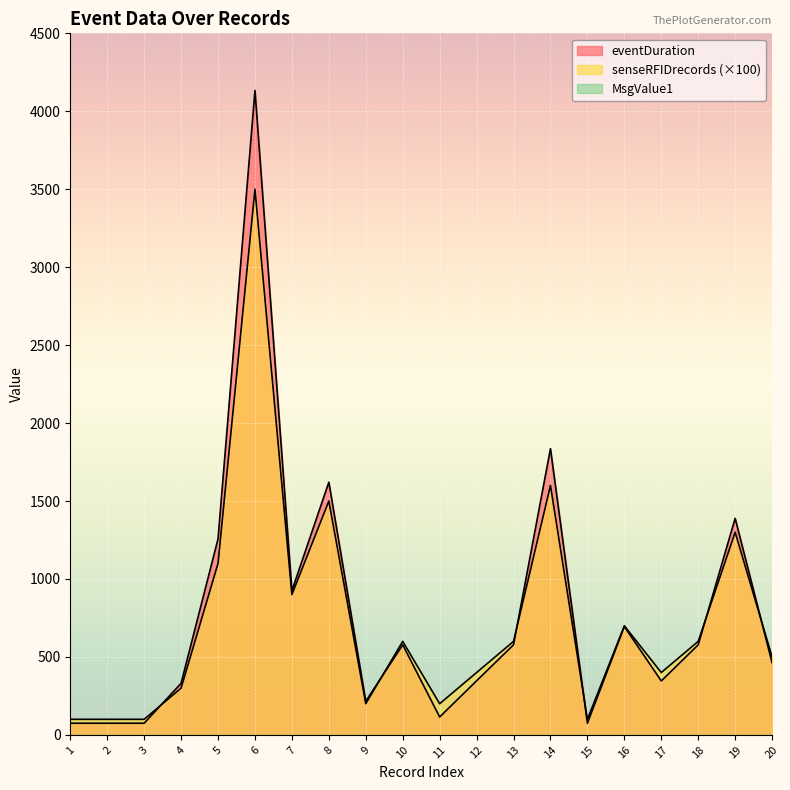

What is the sum of all senseRFIDrecords values?

14800